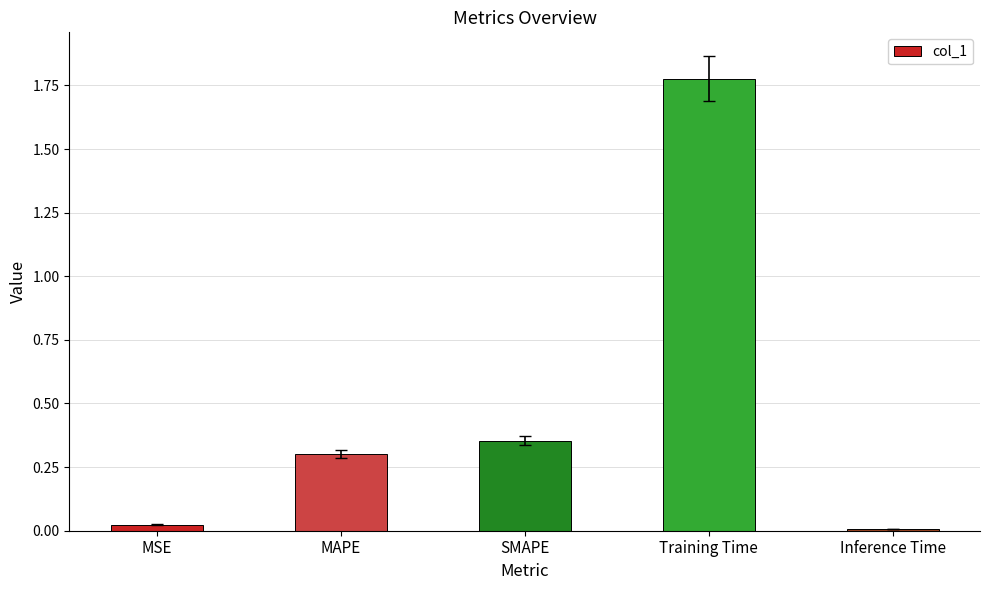

Are the bars grouped side by side (vs. stacked)?

No